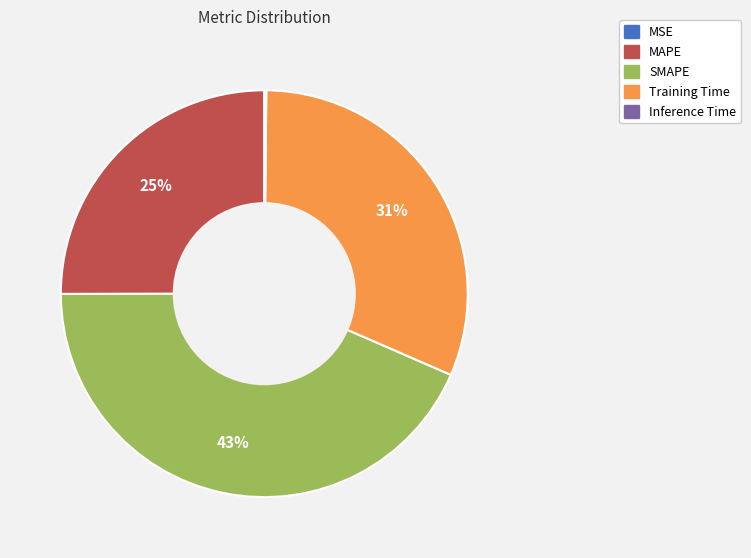

Which slice is the largest?

SMAPE